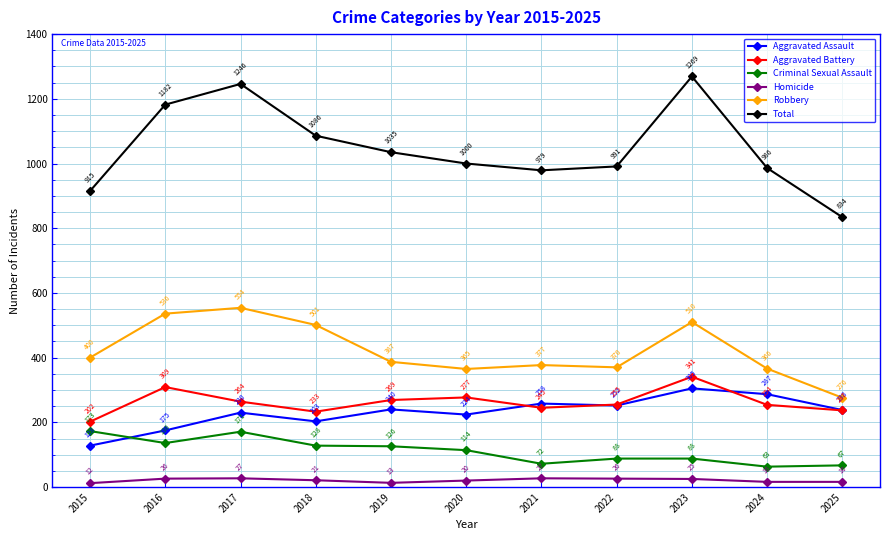

Is it true that Aggravated Battery equals 245 at 2021?

True